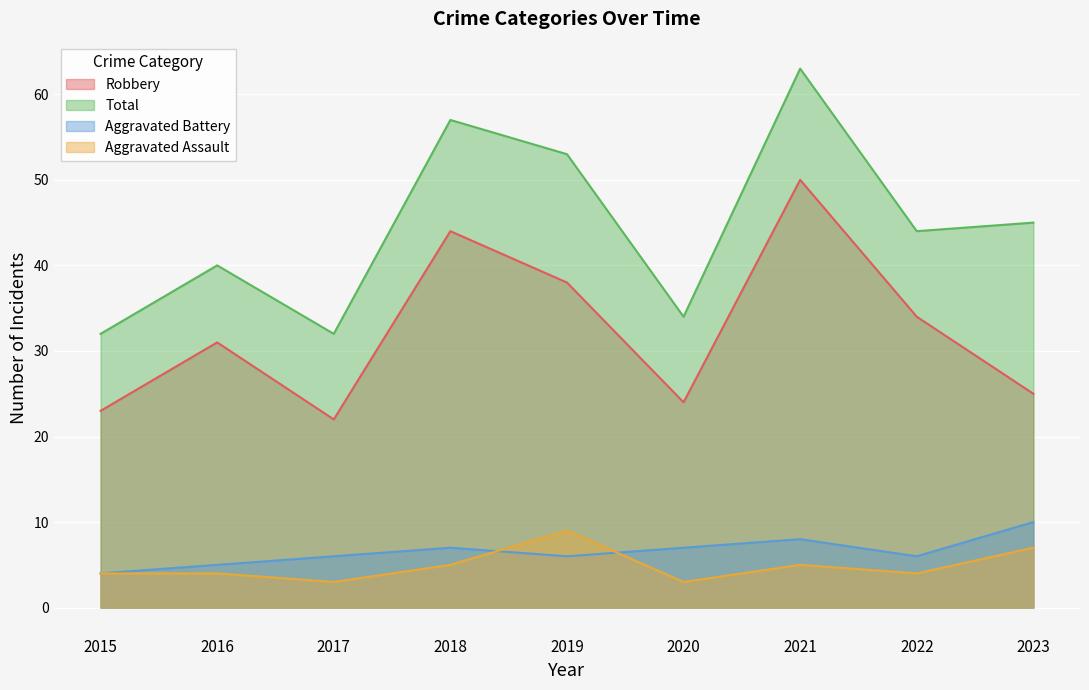

Which has a higher value, 2015 or 2018?

2018